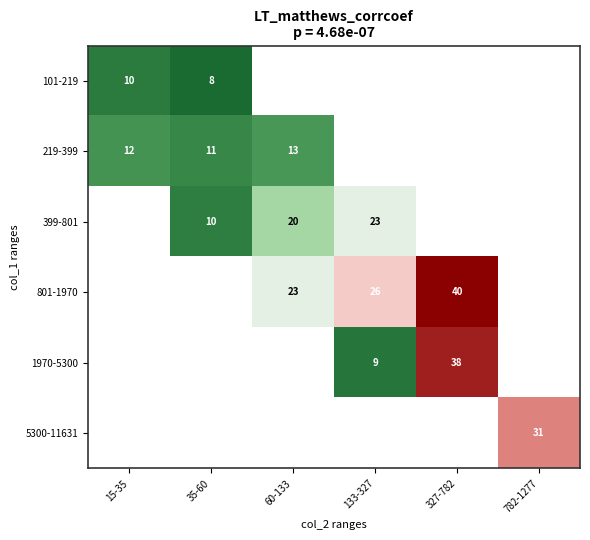

What is the sum of the 801-1970 values at 60-133 and 327-782?

63.0